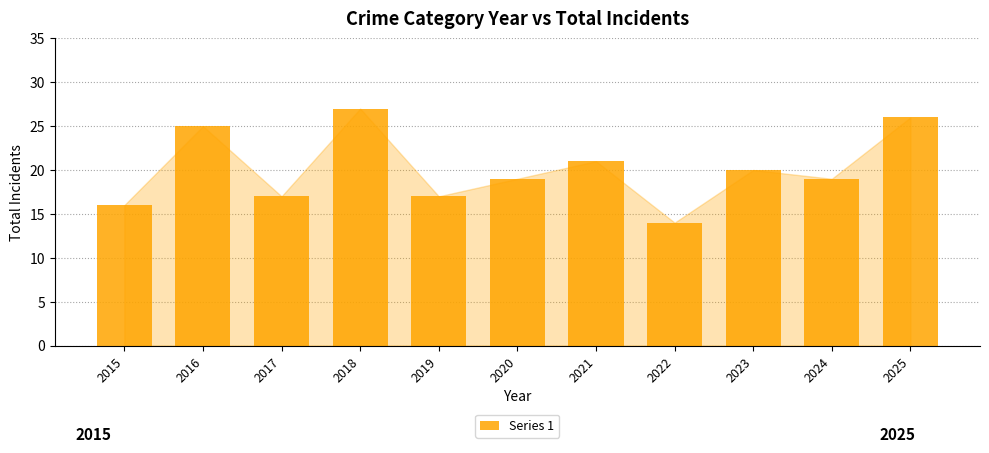

Are the bars horizontal?

No